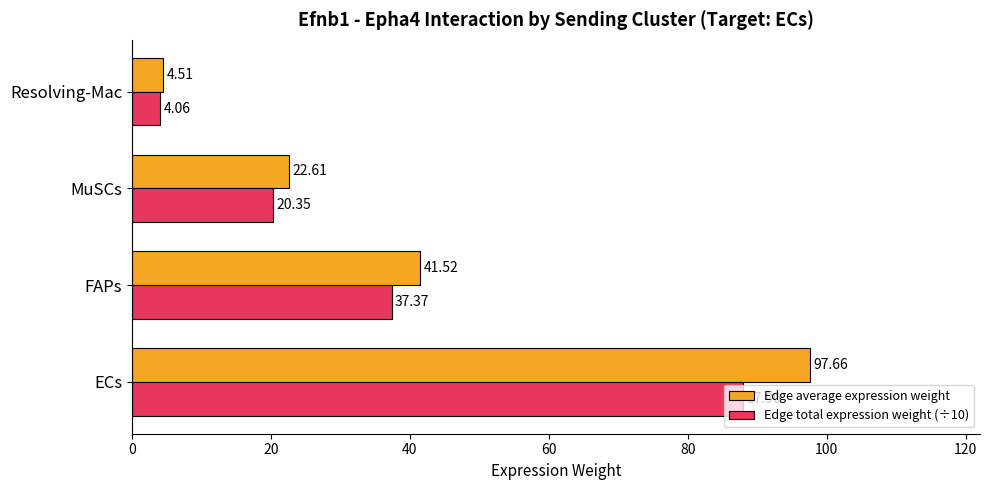

Which category has the lowest value across all series?

Resolving-Mac